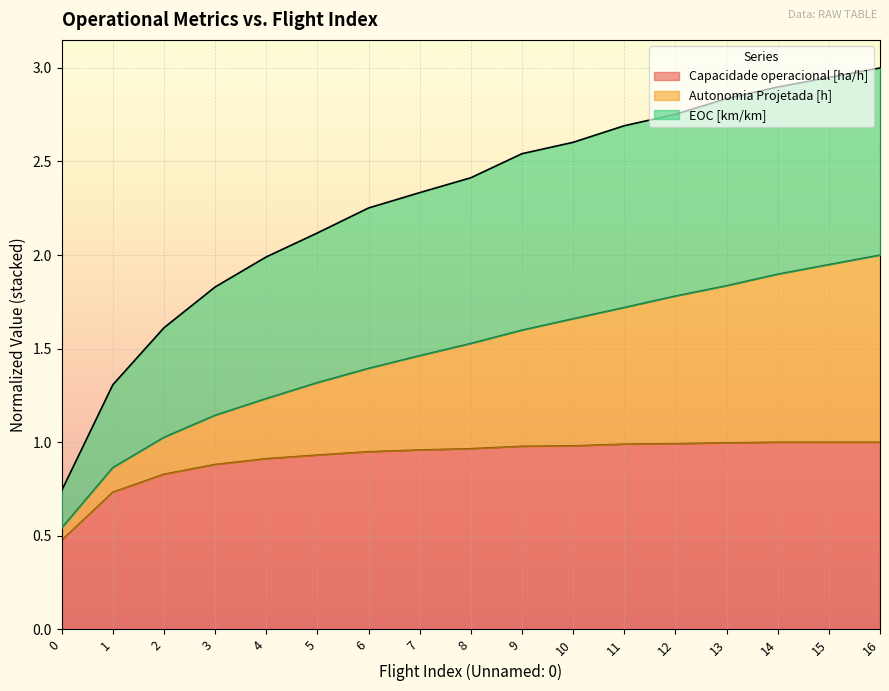

True or false: EOC [km/km] has more than 2 interior local peaks.

False